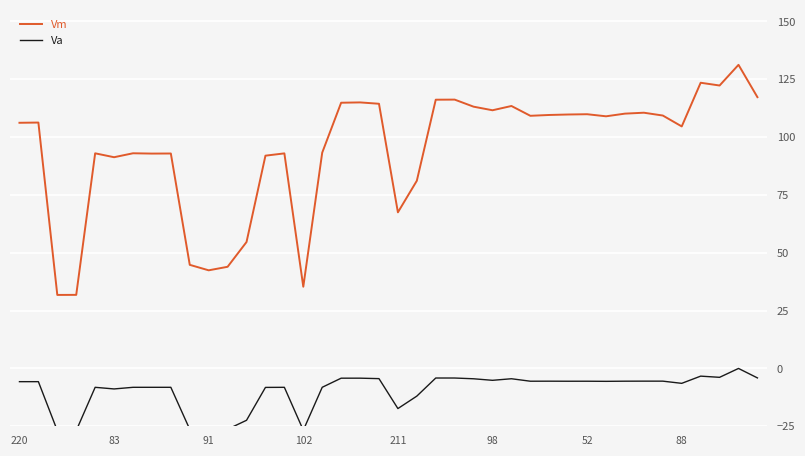

Is it true that Vm equals 42.4 at 91?

True